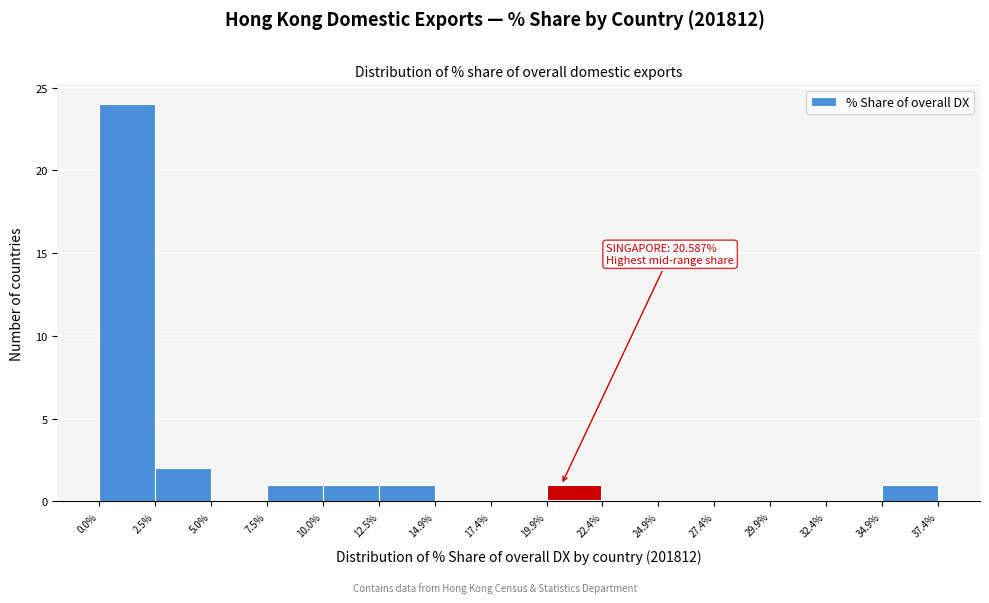

Which range on the x-axis has the tallest bar?

0.0% to 2.5%